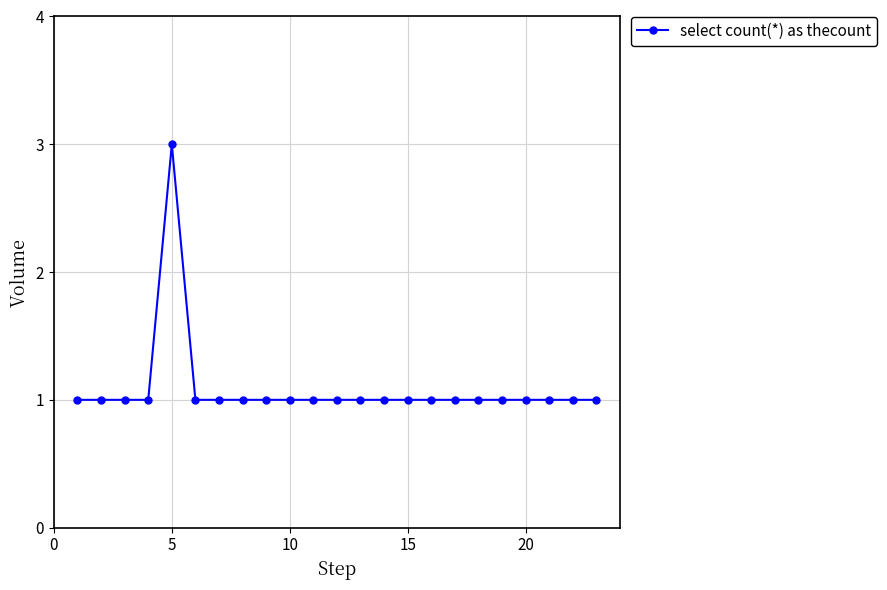

What is the greatest value displayed?

3